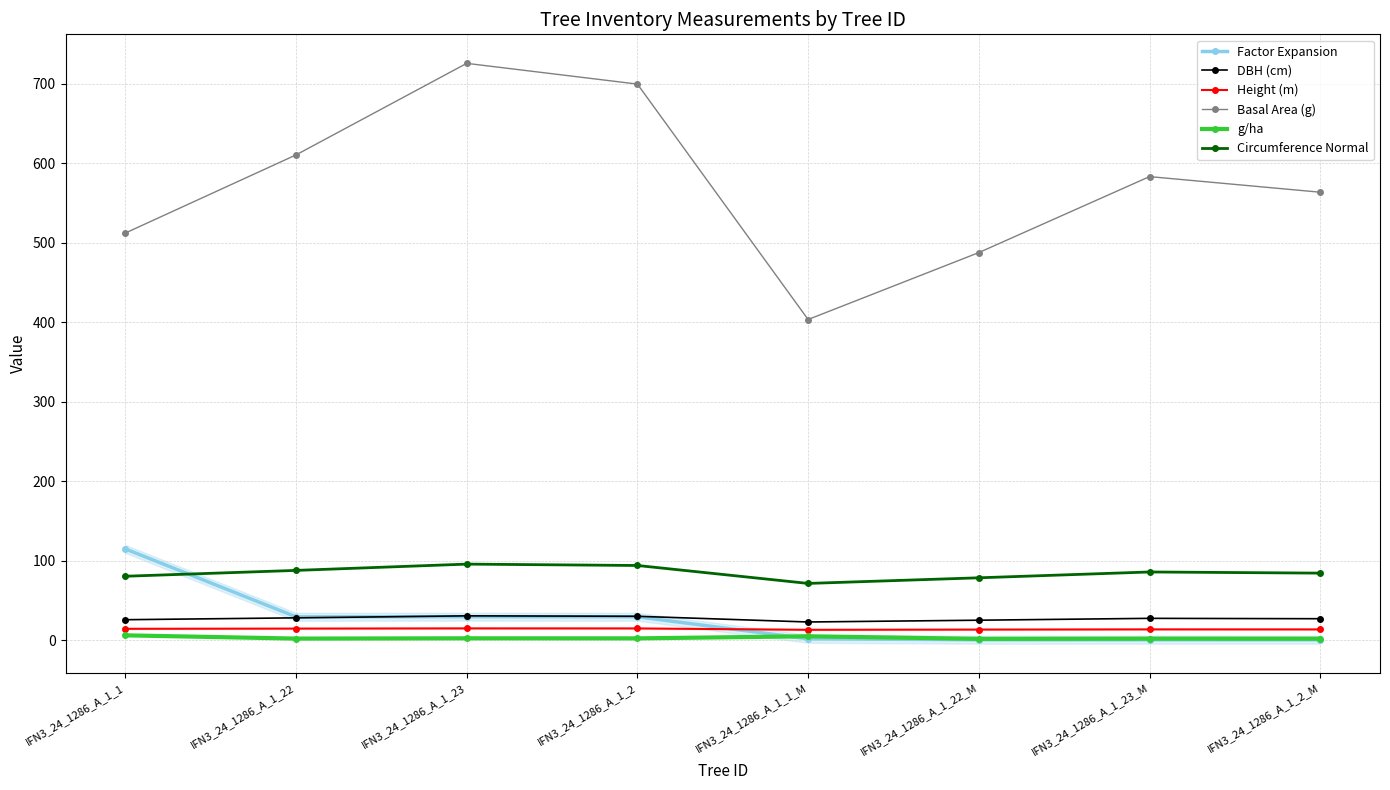

Where is the first local minimum for Height (m)?

IFN3_24_1286_A_1_1_M